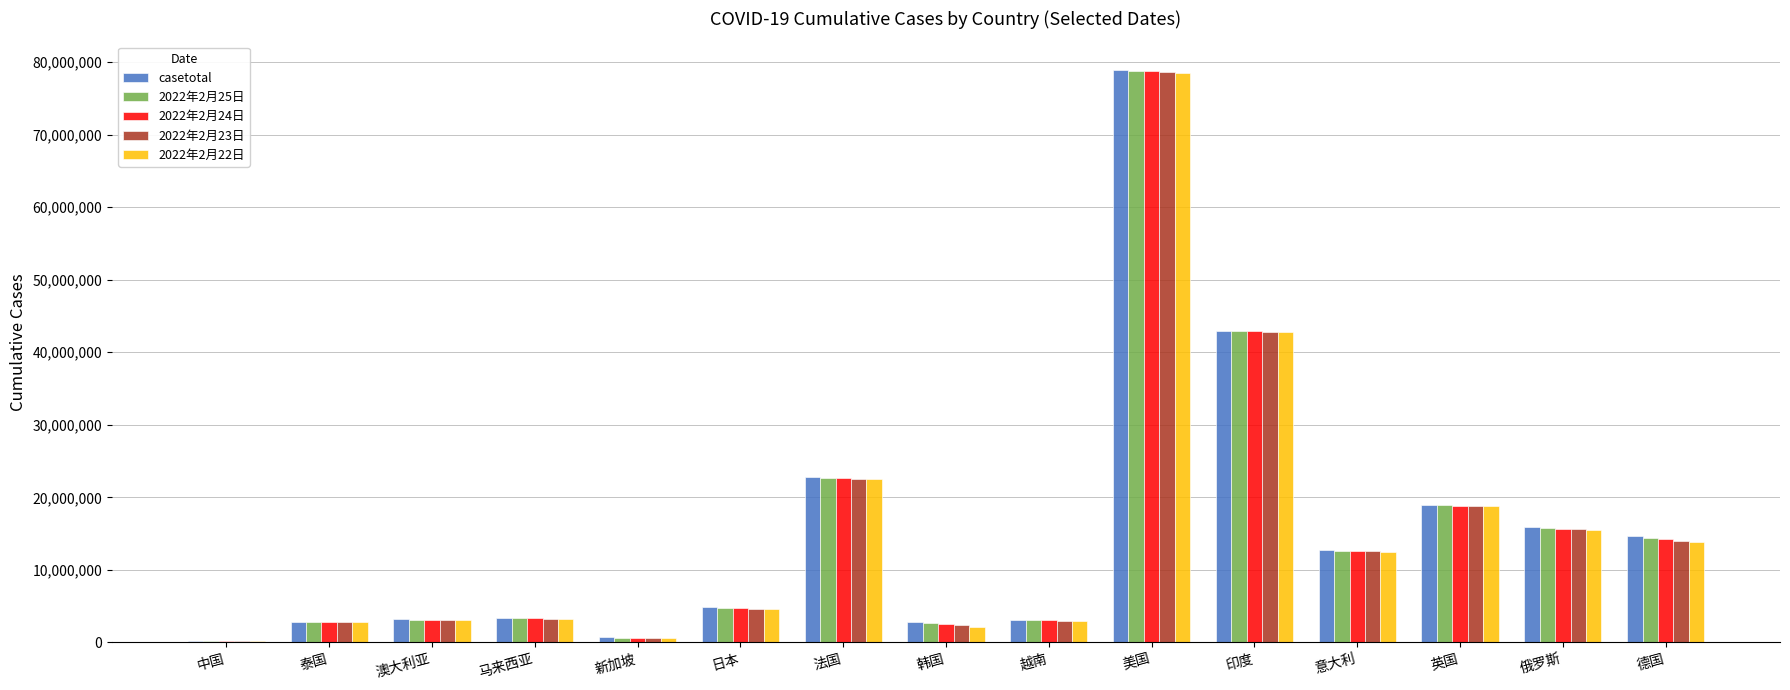

Which series changed the most between 澳大利亚 and 美国?

casetotal